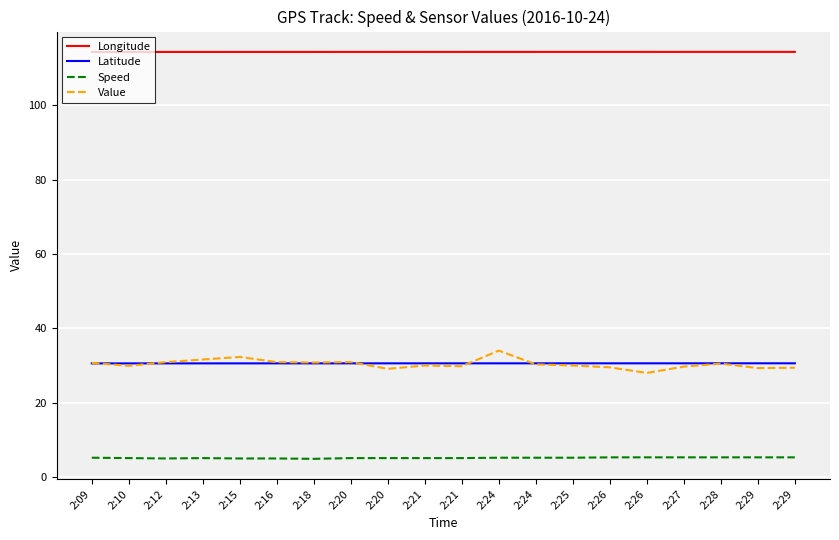

How many lines are shown in the chart?

4